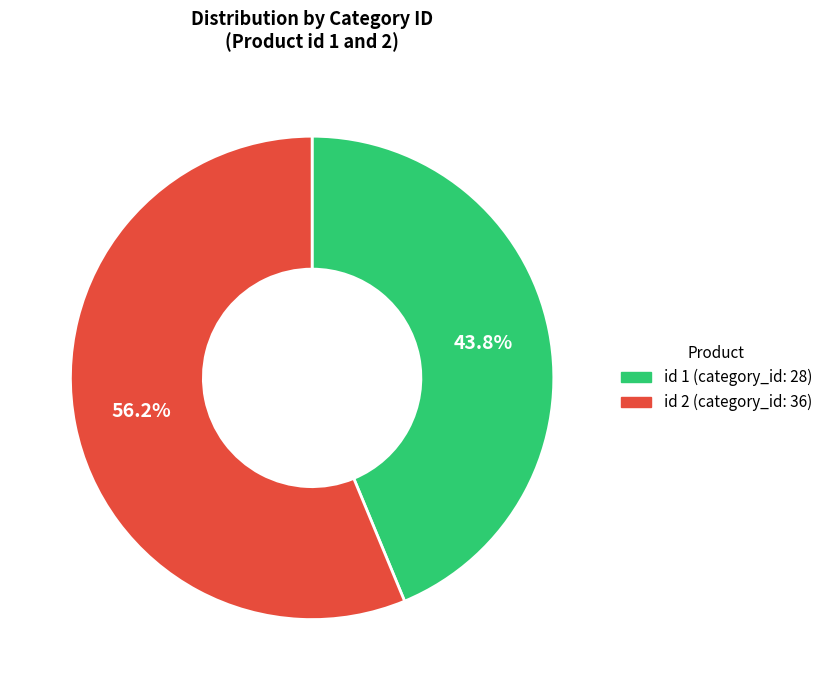

Do id 2 (category_id: 36) and id 1 (category_id: 28) together represent more than half of the pie?

Yes